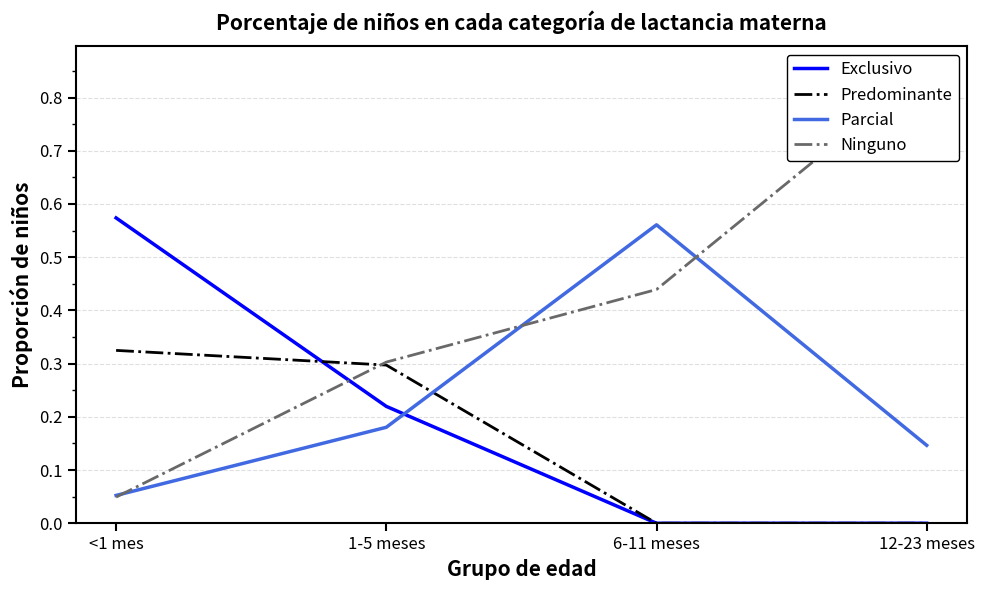

How many intersections are there between Parcial and Predominante?

1